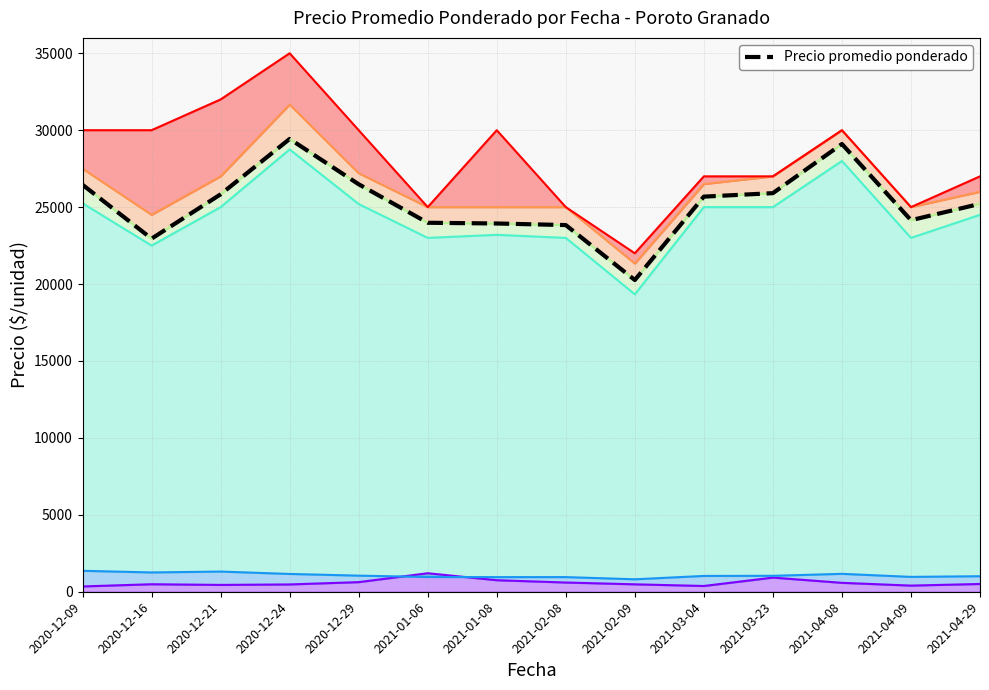

What is the change in value from 2021-01-08 to 2021-04-08?

+5167